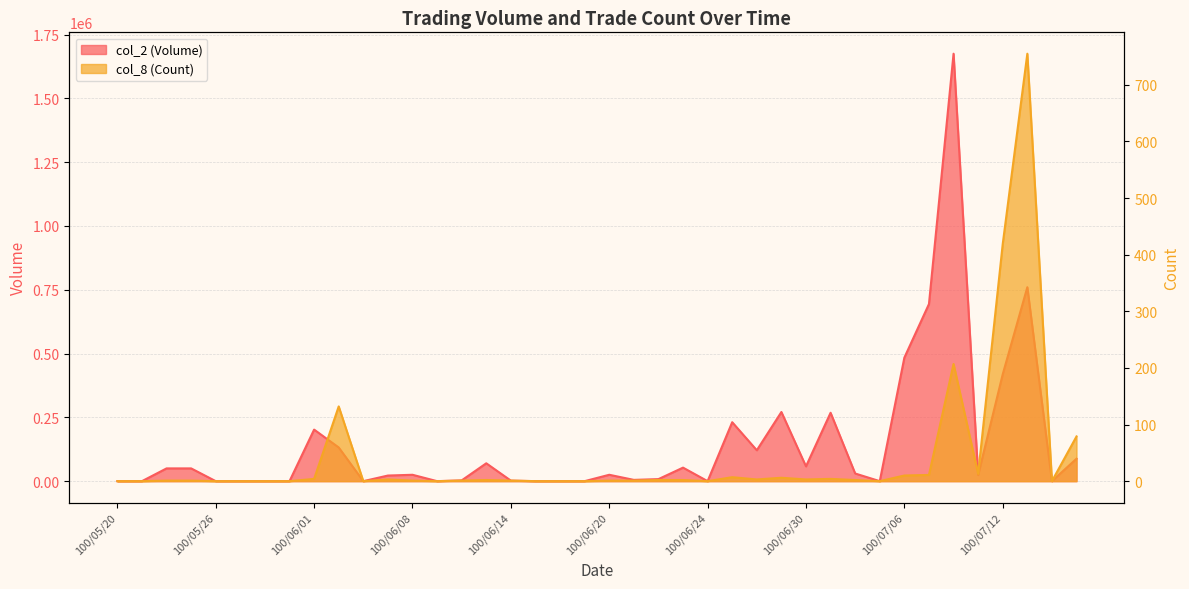

The value of col_8 (Count) at 100/07/08 is 207. True or false?

True